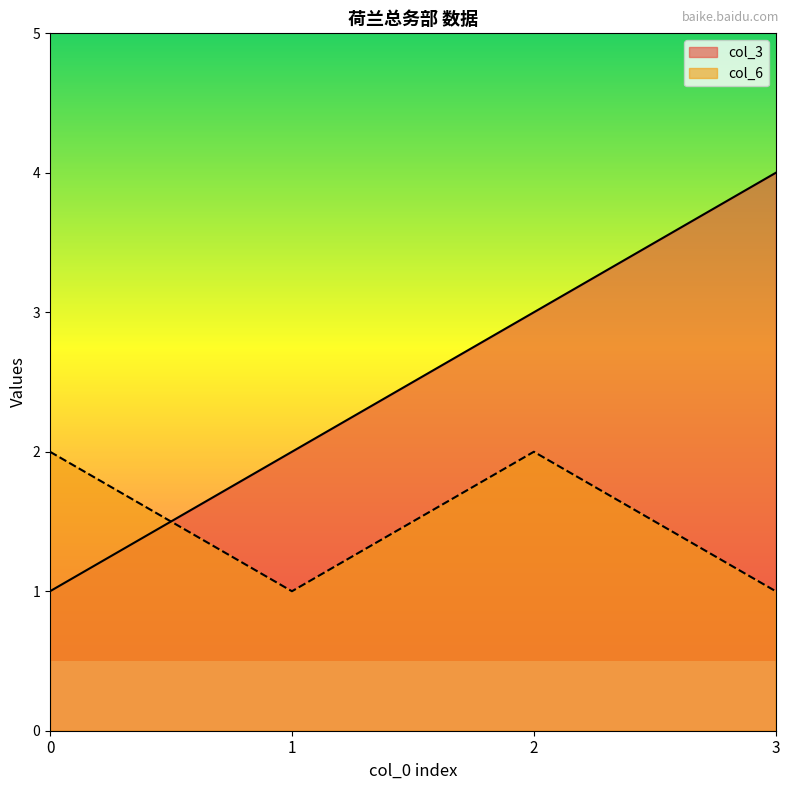

How many categories are shown in the chart?

4